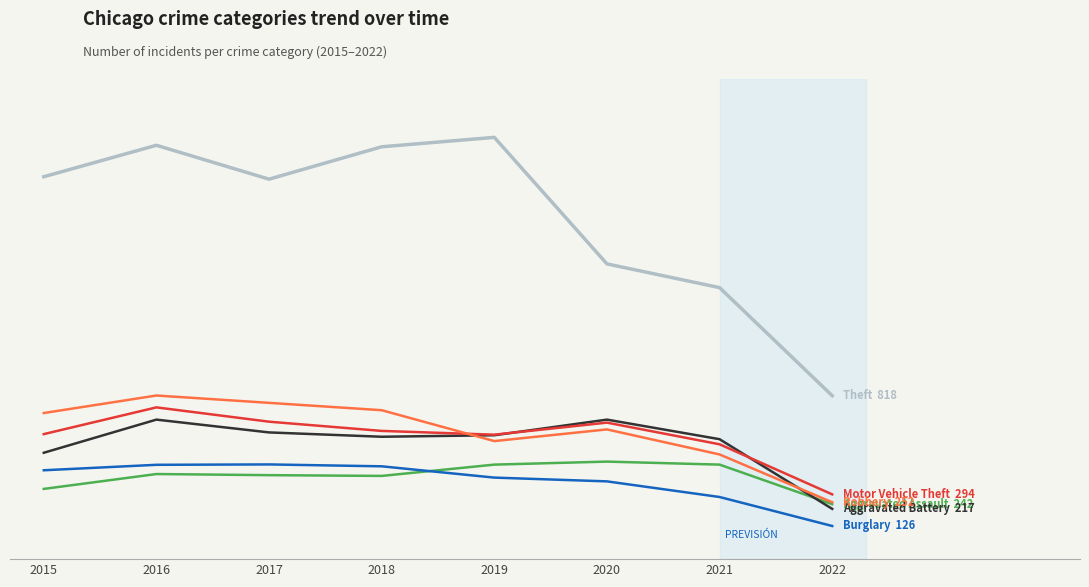

Is this an area chart (filled region under the line)?

No